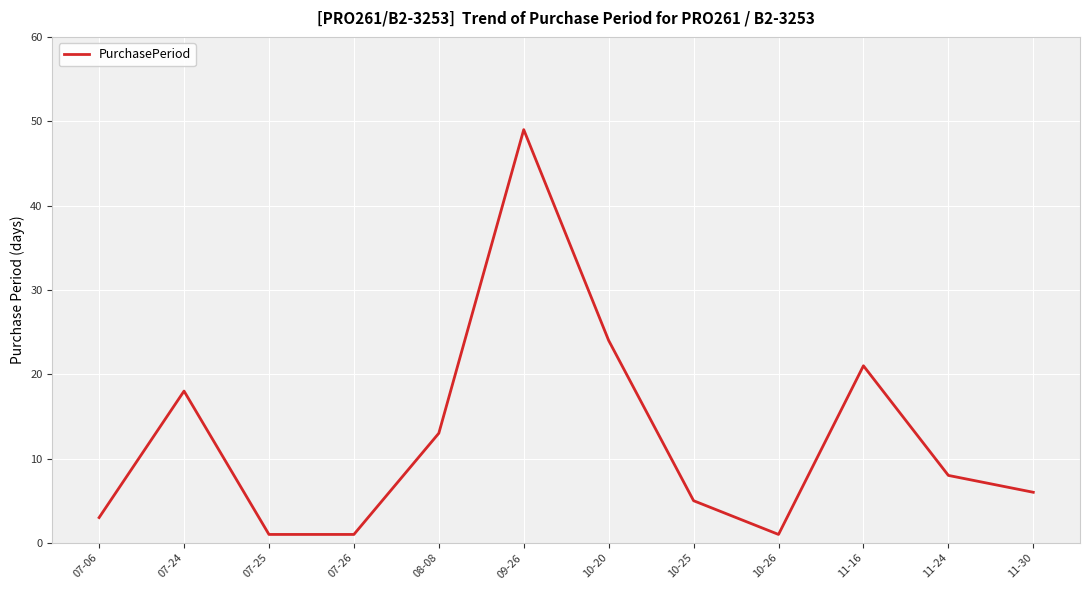

At which category does the data reach its first local peak?

07-24